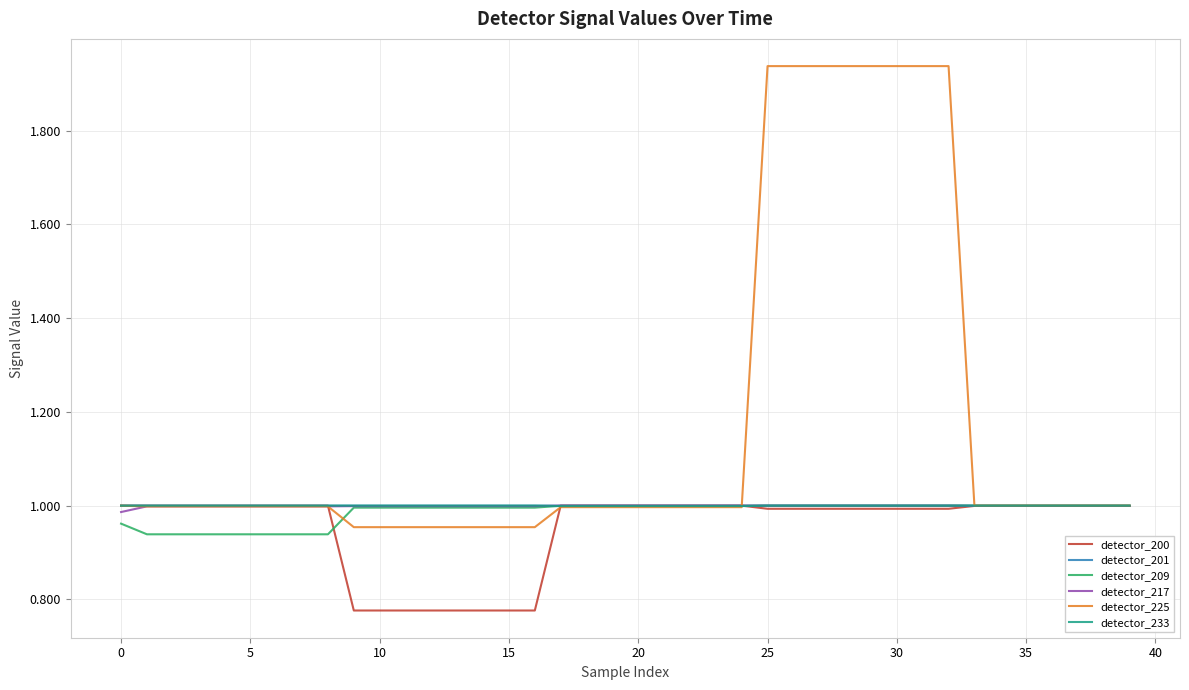

Which series has the widest spread of values?

detector_225